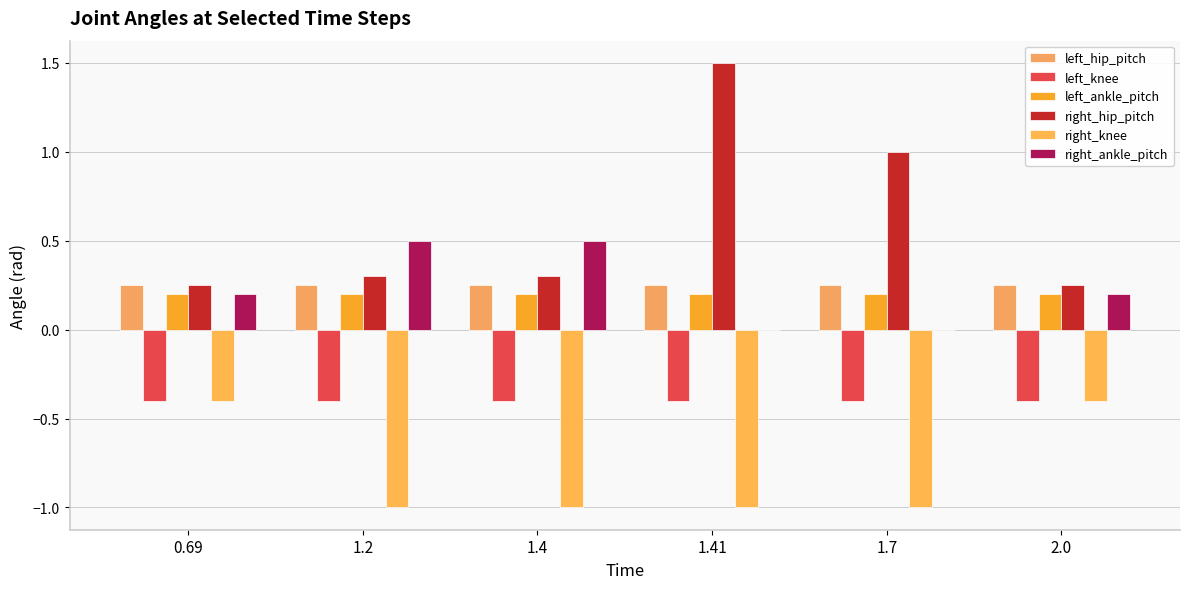

How many distinct data groups are displayed?

6